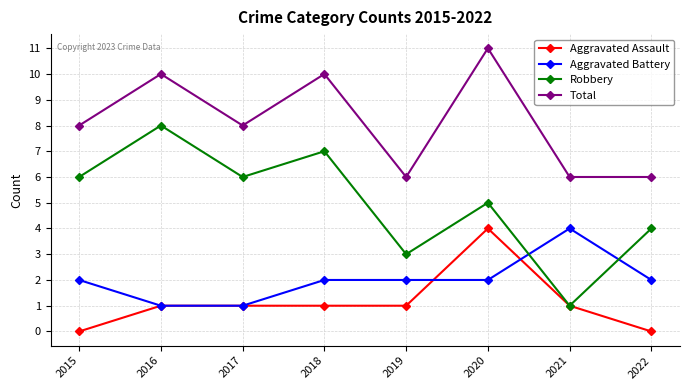

What are all the series names shown in the legend?

Aggravated Assault, Aggravated Battery, Robbery, Total